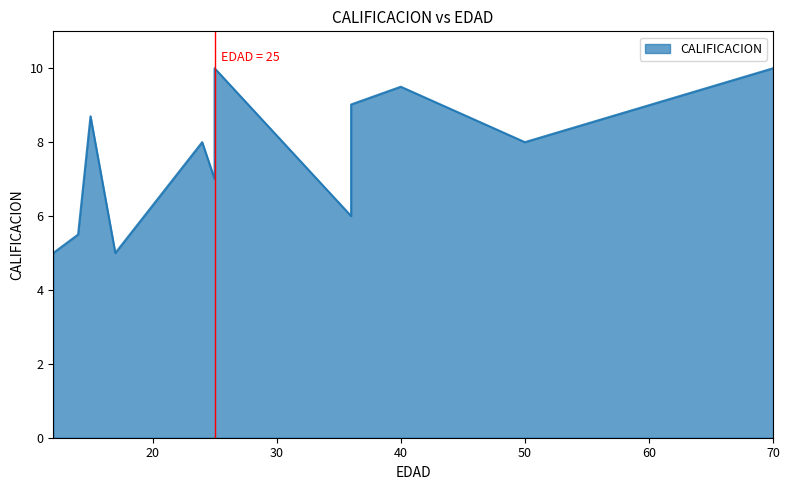

What is the smallest value displayed?

5.0